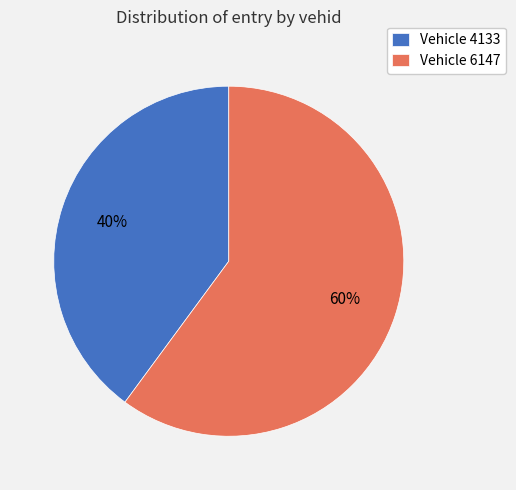

Count the number of slices in the pie.

2